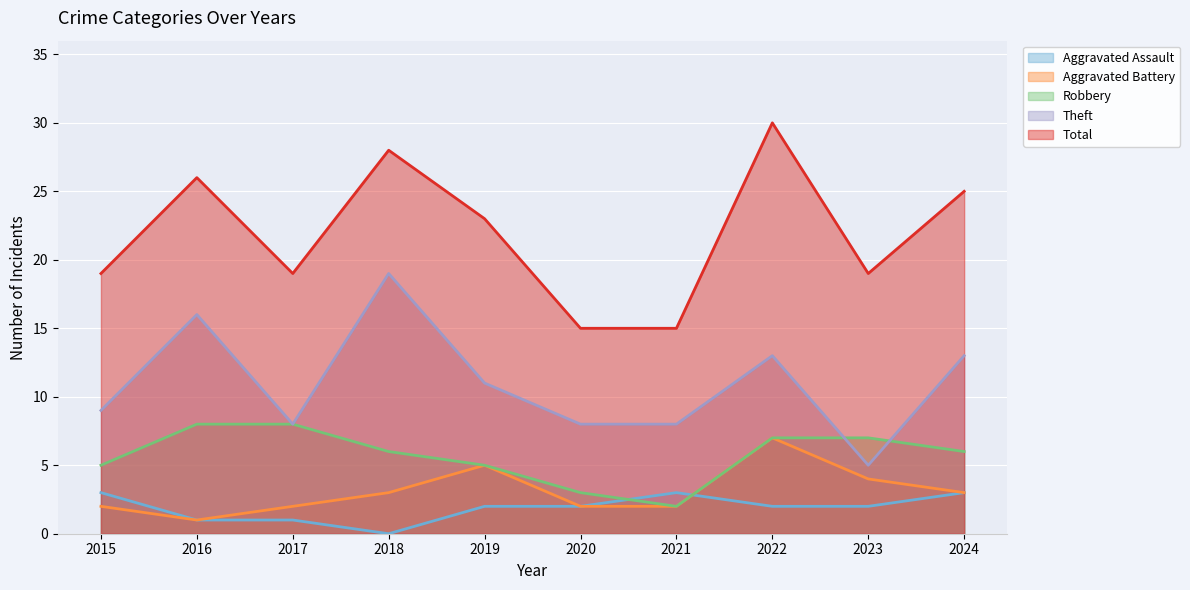

What is the total value across all series at 2015?

38